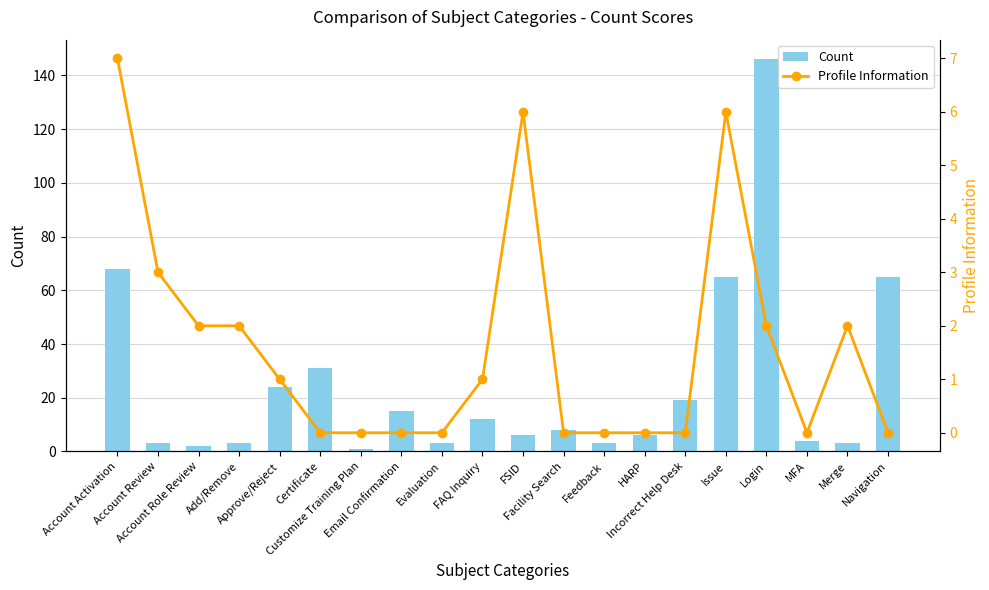

Is the value of Profile Information at Certificate greater than the value of Count at FSID?

No